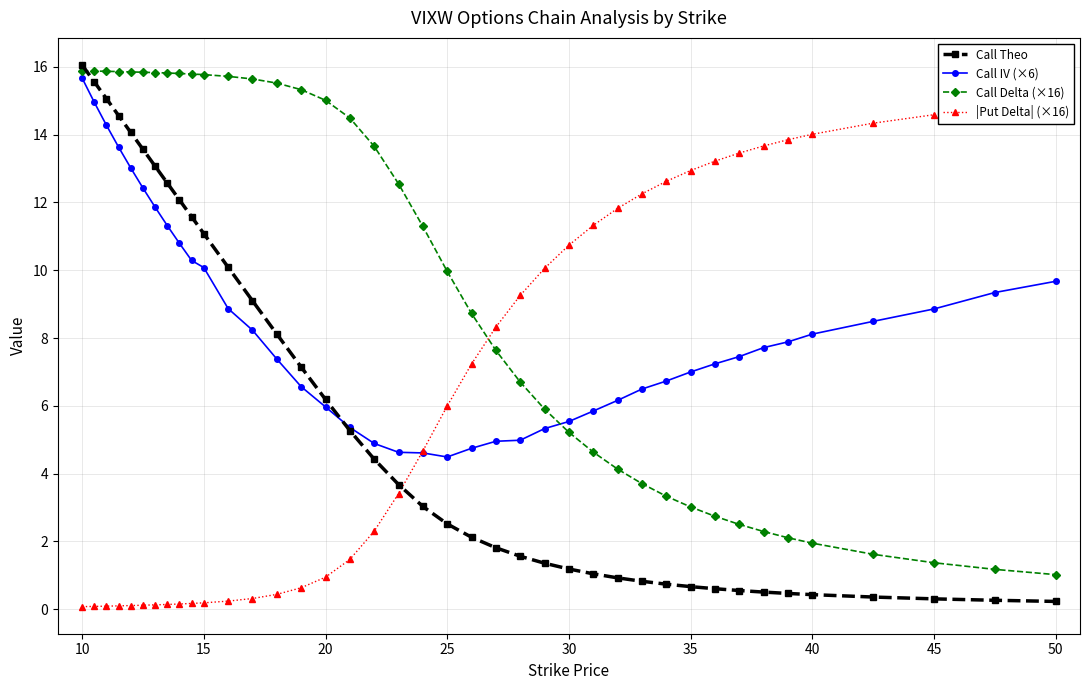

Does the chart have visible grid lines?

Yes